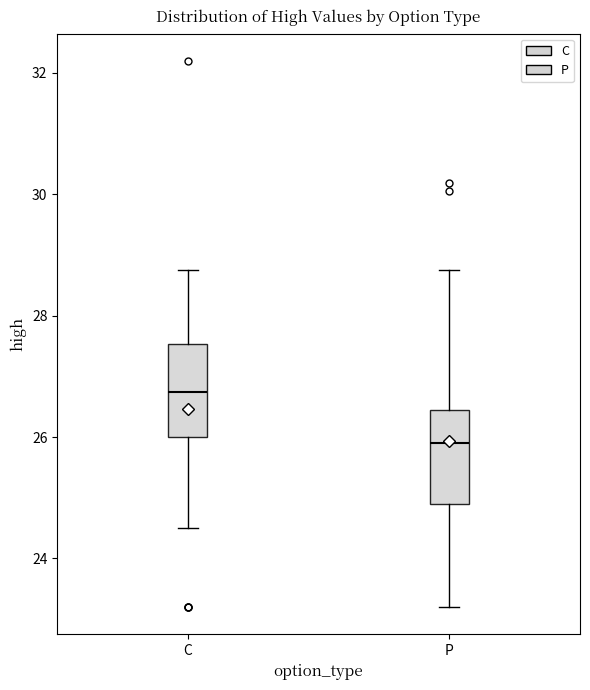

Reading left to right, read every box against the y-axis: the position of its median line, the range the box covers, and the ends of its whiskers. The values are not printed on the chart, so give them approximately, as read against the axis.

C: median 26.8, box 26.0 to 27.6, whiskers 24.6 to 28.8
P: median 26.0, box 25.0 to 26.4, whiskers 23.2 to 28.8